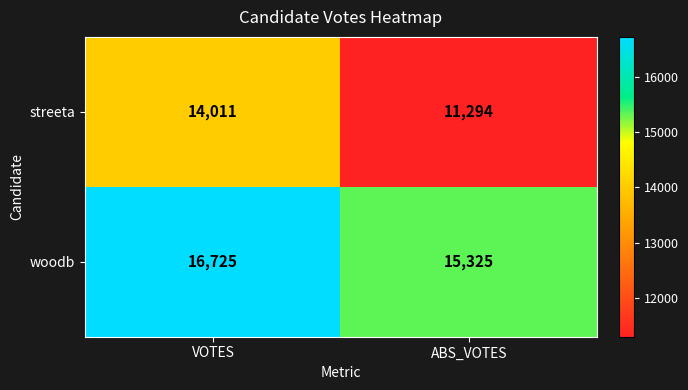

What is the maximum value shown in the chart?

16725